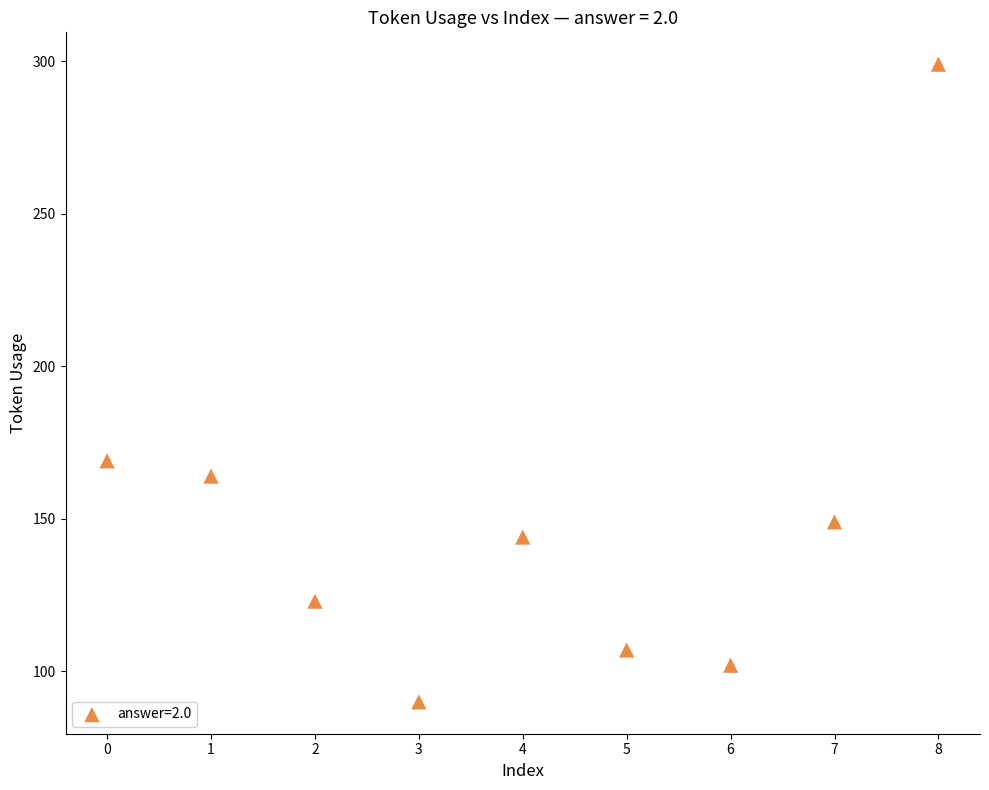

What is the average Y value?

150